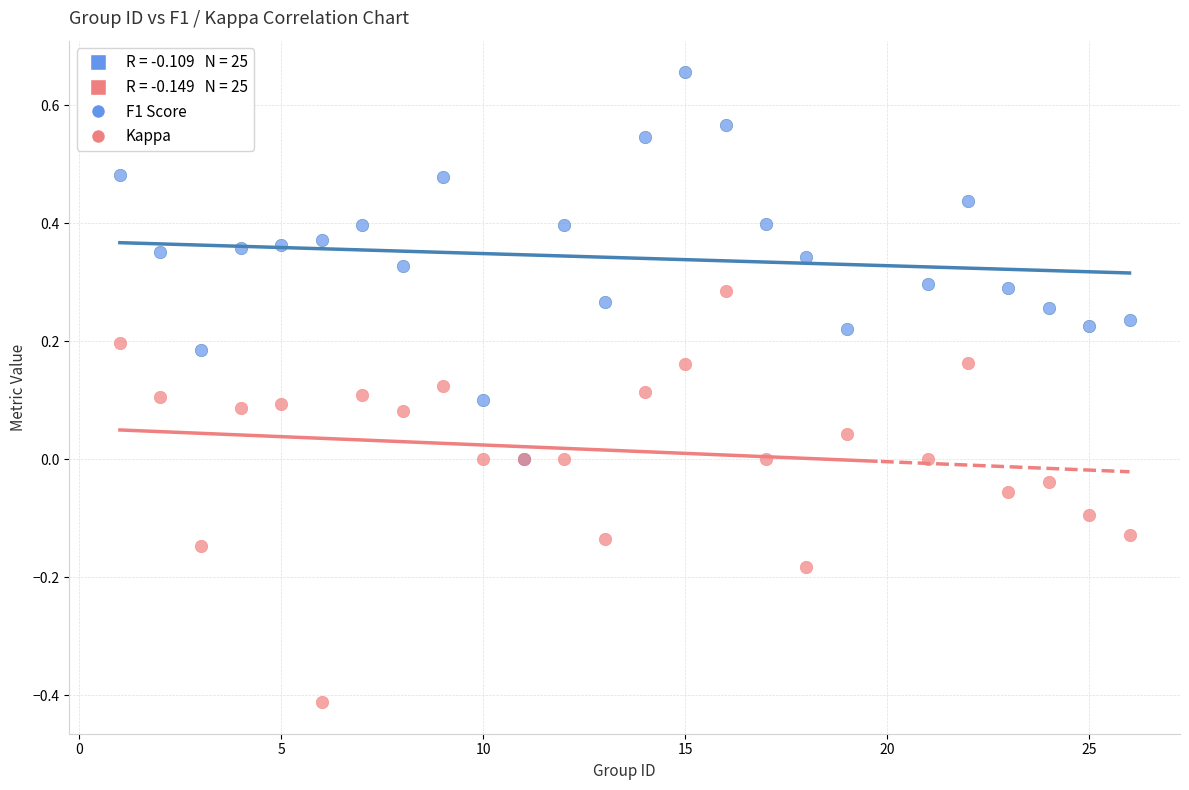

Which series contains the lowest Y value?

Kappa